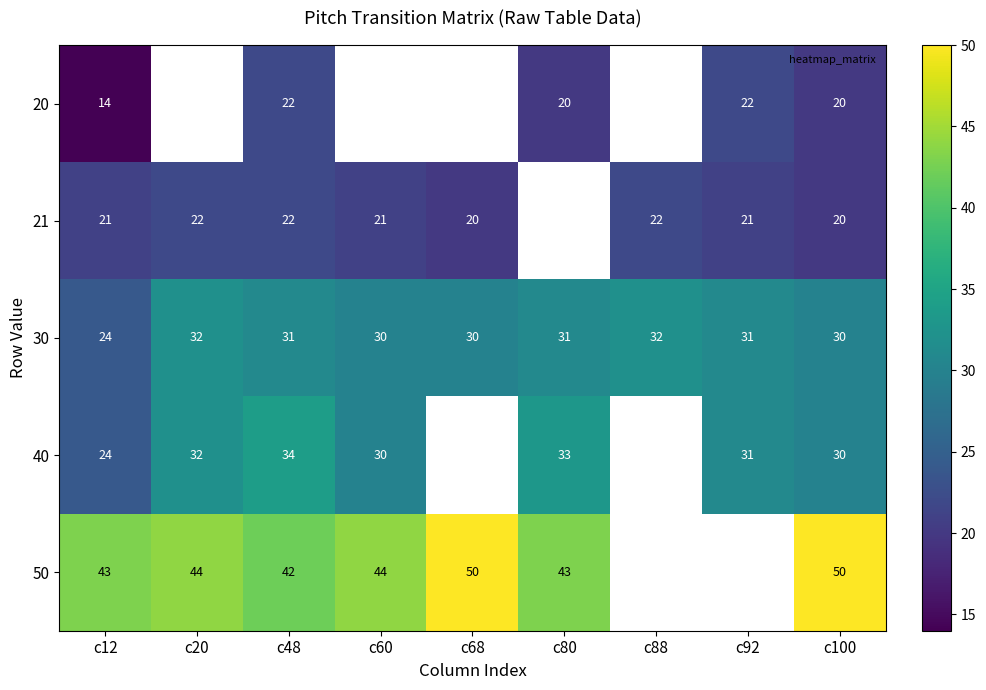

At which category is the sum across all series the highest?

c48